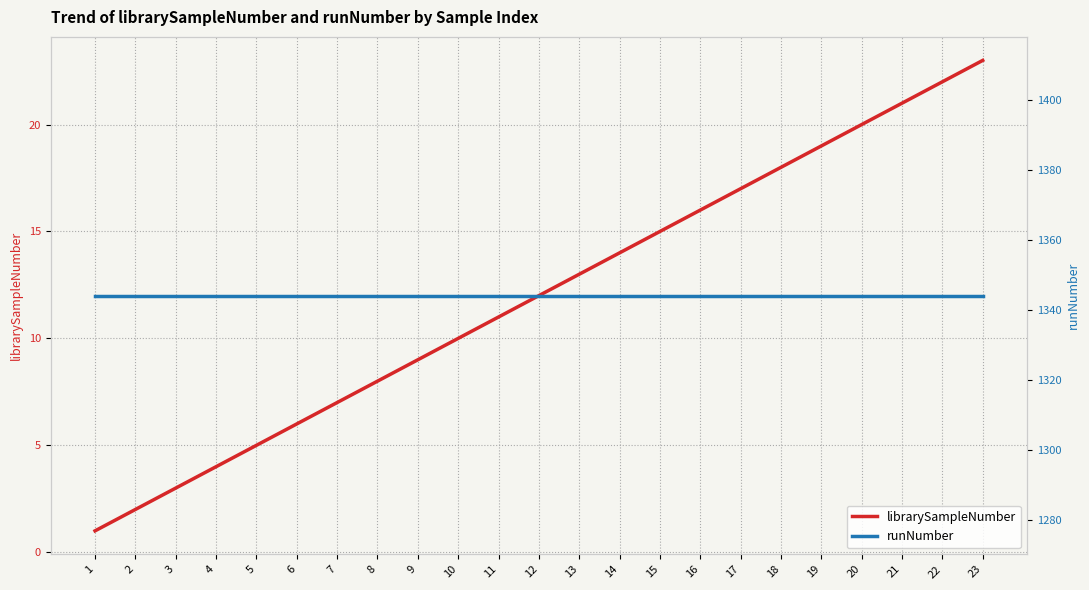

True or false: librarySampleNumber has a value of 12 at 12.

True